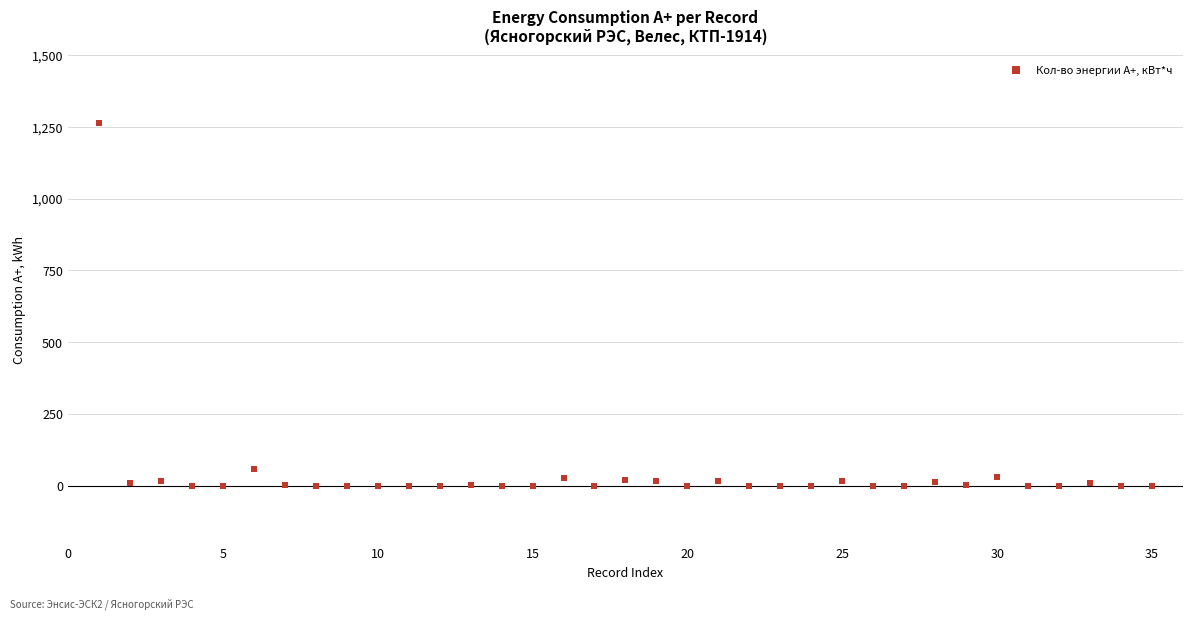

What Y value in the scatter plot is closest to 631?

58.4